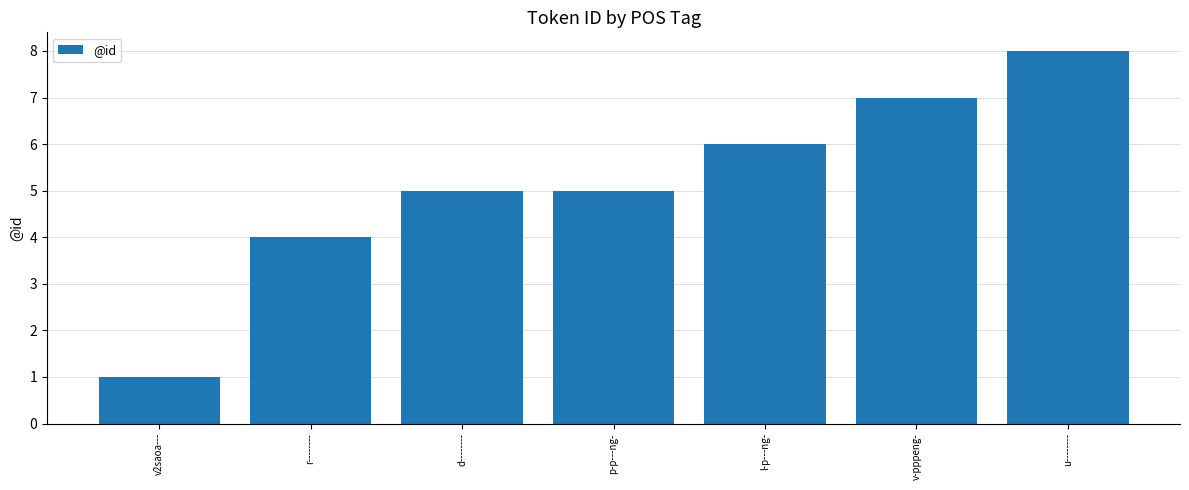

Reading right to left, list all the values displayed in this chart.

u--------=8	v-pppeng-=7	l-p---ng-=6	p-p---ng-=5	d--------=5	r--------=4	v2saoa---=1